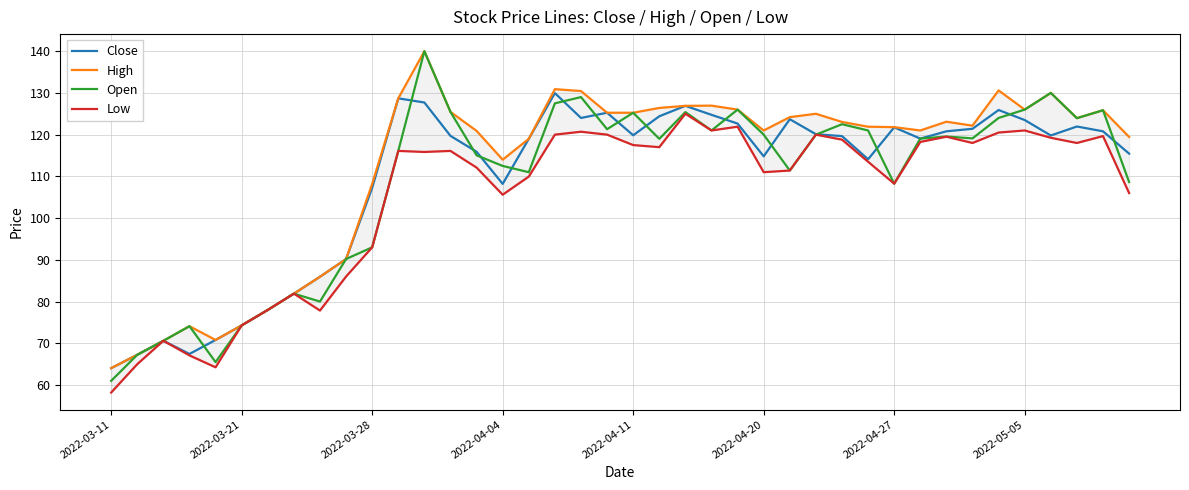

True or false: Close has a value of 114.8 at 2022-04-20.

True